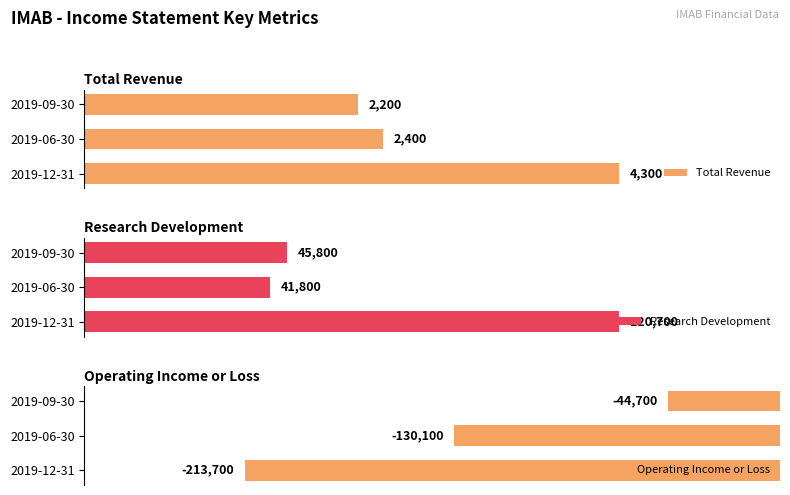

At how many categories does at least one series exceed 44233?

2